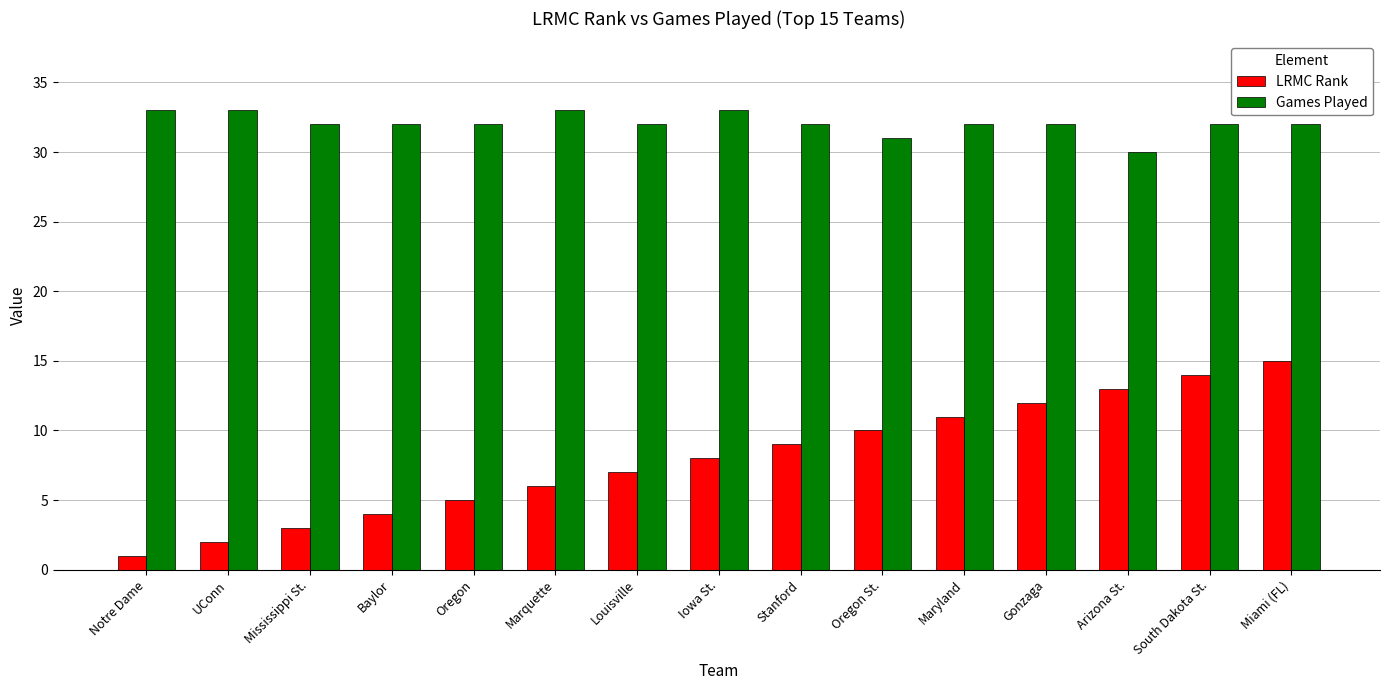

True or false: LRMC Rank has a value of 10 at Oregon St..

True